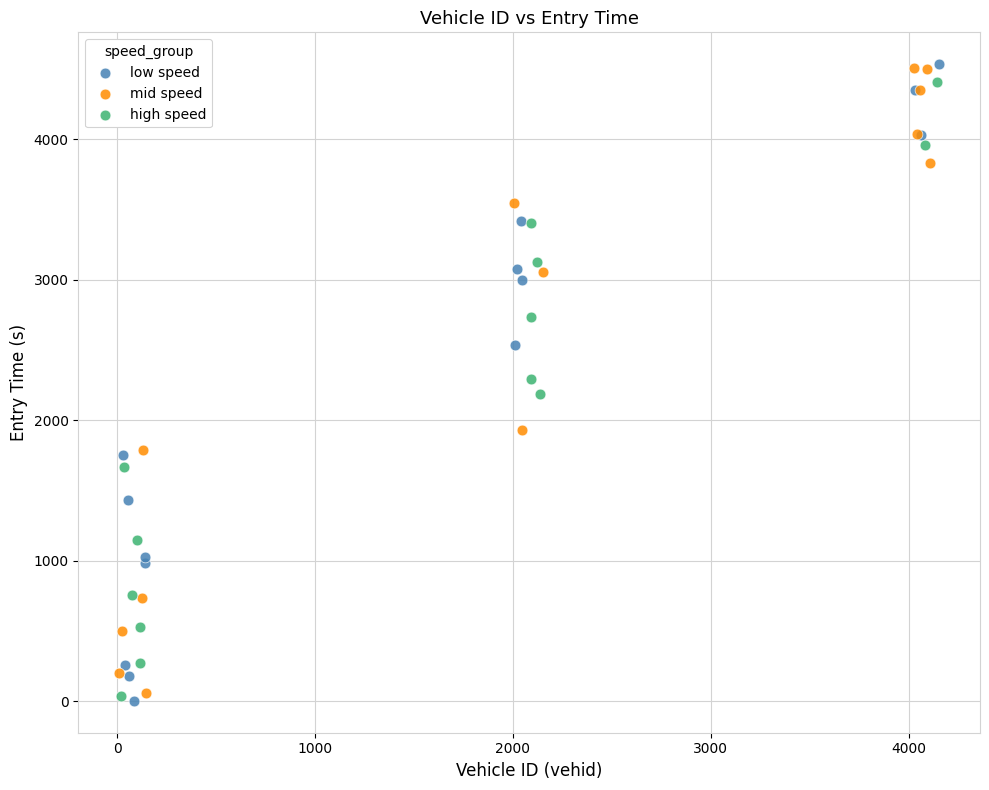

What are all the series names shown in the legend?

low speed, mid speed, high speed